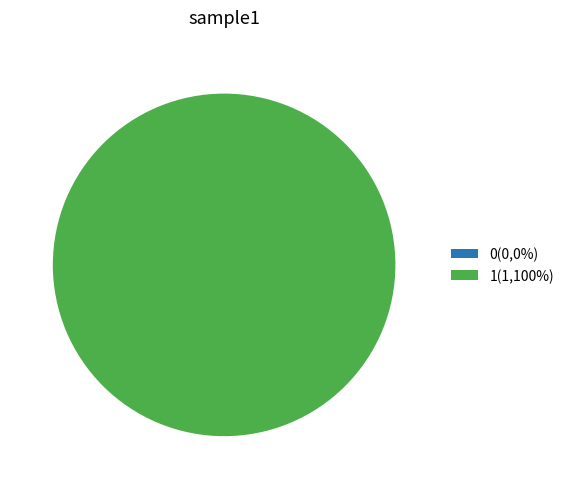

Which category accounts for the majority?

1